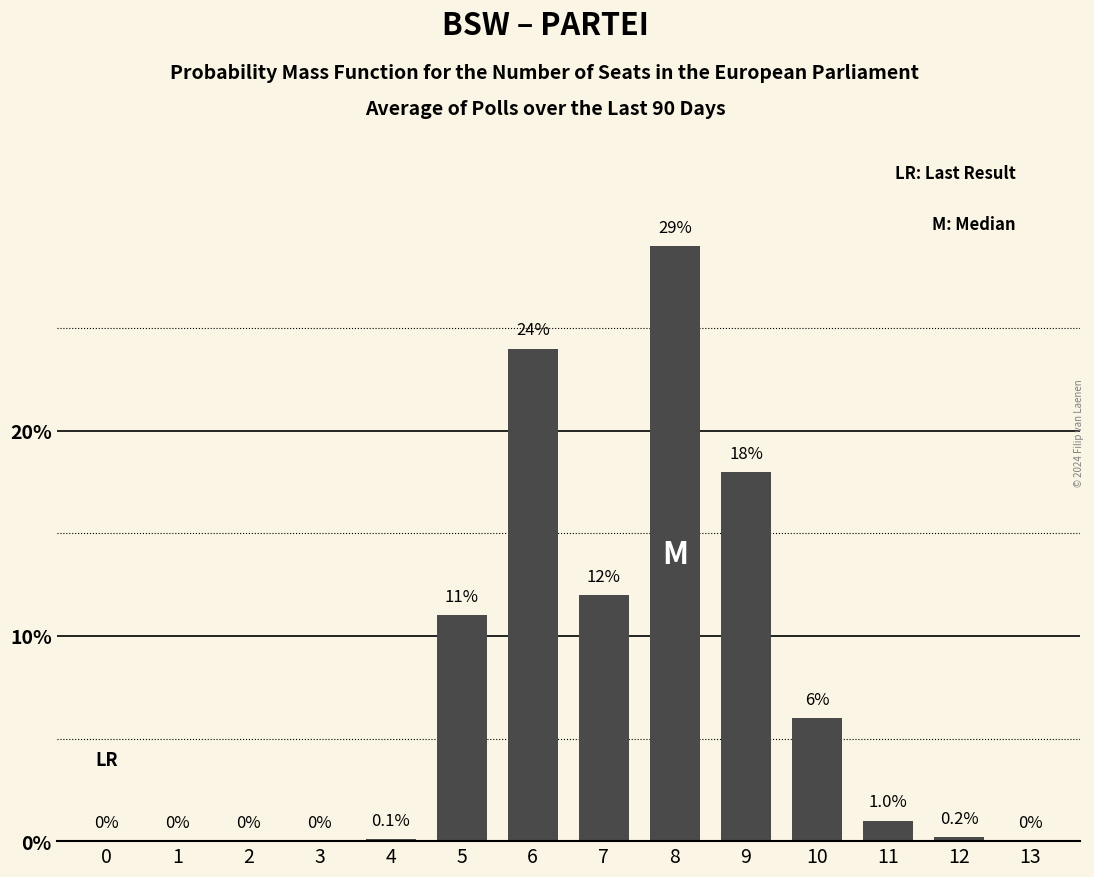

Reading left to right, transcribe all the data shown in this chart.

0=0.0	1=0.0	2=0.0	3=0.0	4=0.1	5=11.0	6=24.0	7=12.0	8=29.0	9=18.0	10=6.0	11=1.0	12=0.2	13=0.0